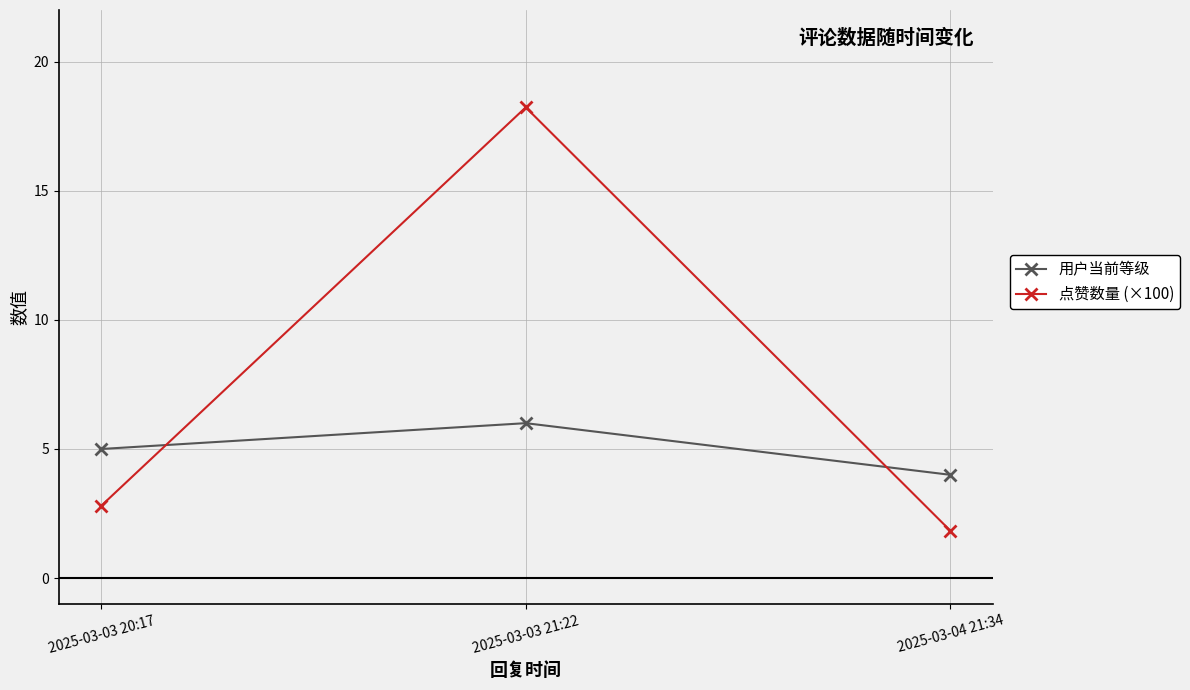

How many values in the 点赞数量 (×100) series exceed 2?

2